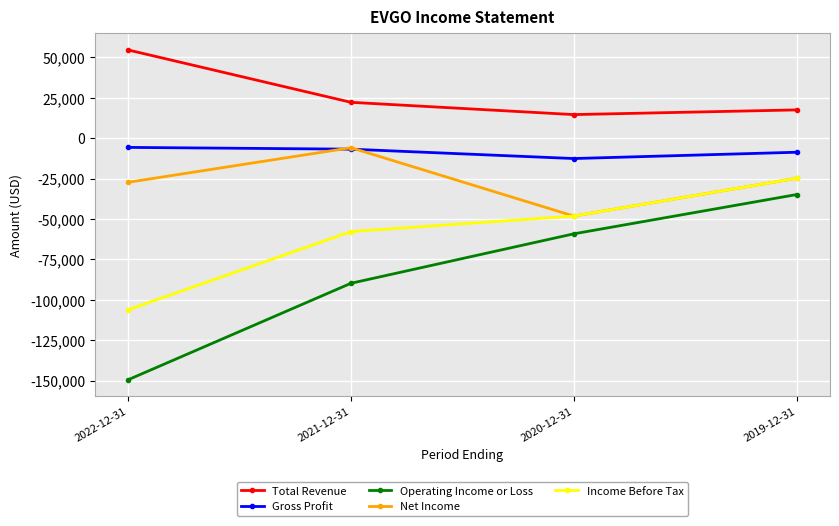

How many distinct data groups are displayed?

5